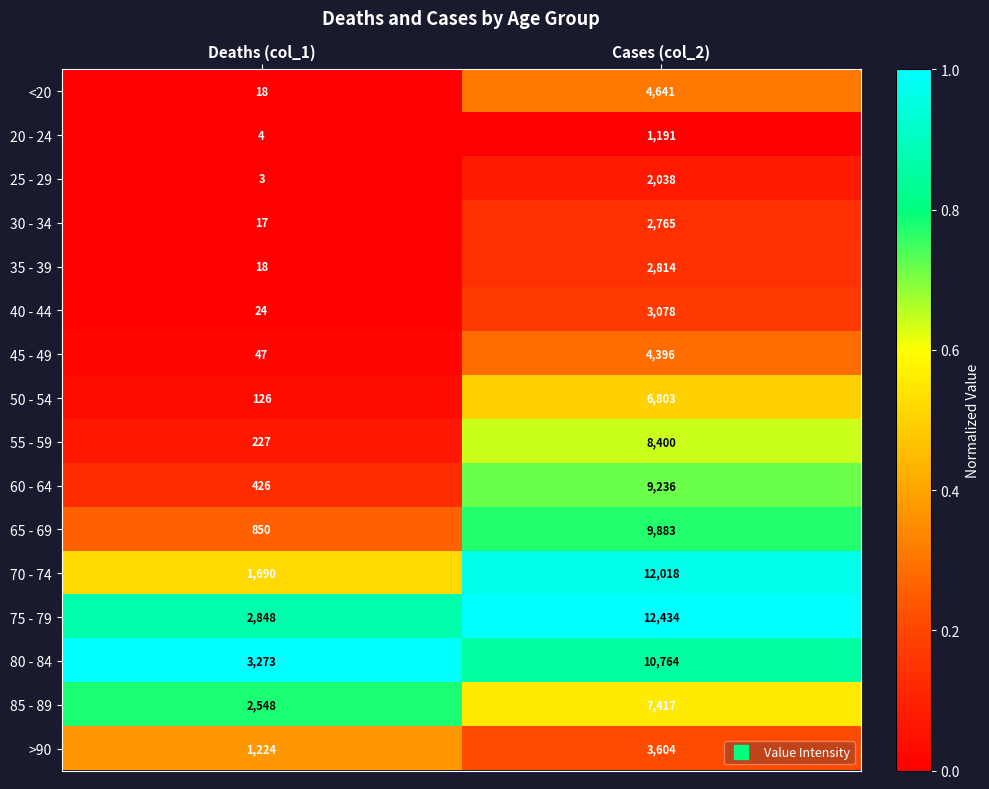

Rank the categories by <20 value from lowest to highest.

Deaths (col_1), Cases (col_2)